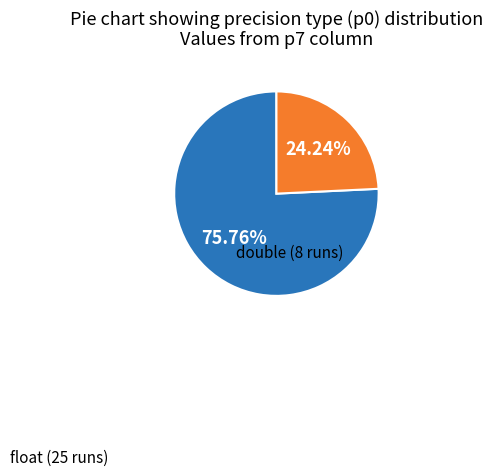

Is there any slice that represents more than half of the pie?

Yes